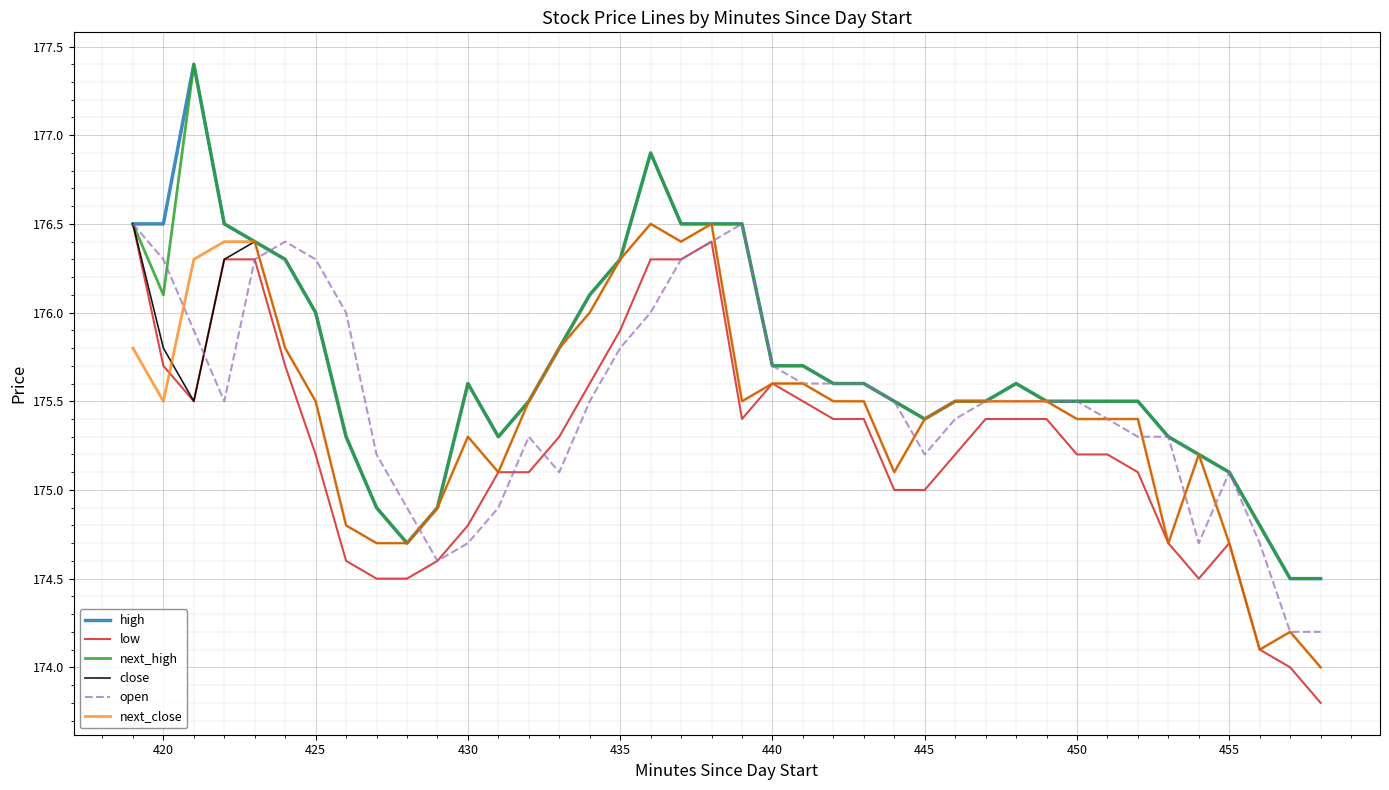

What is the greatest value displayed?

177.4